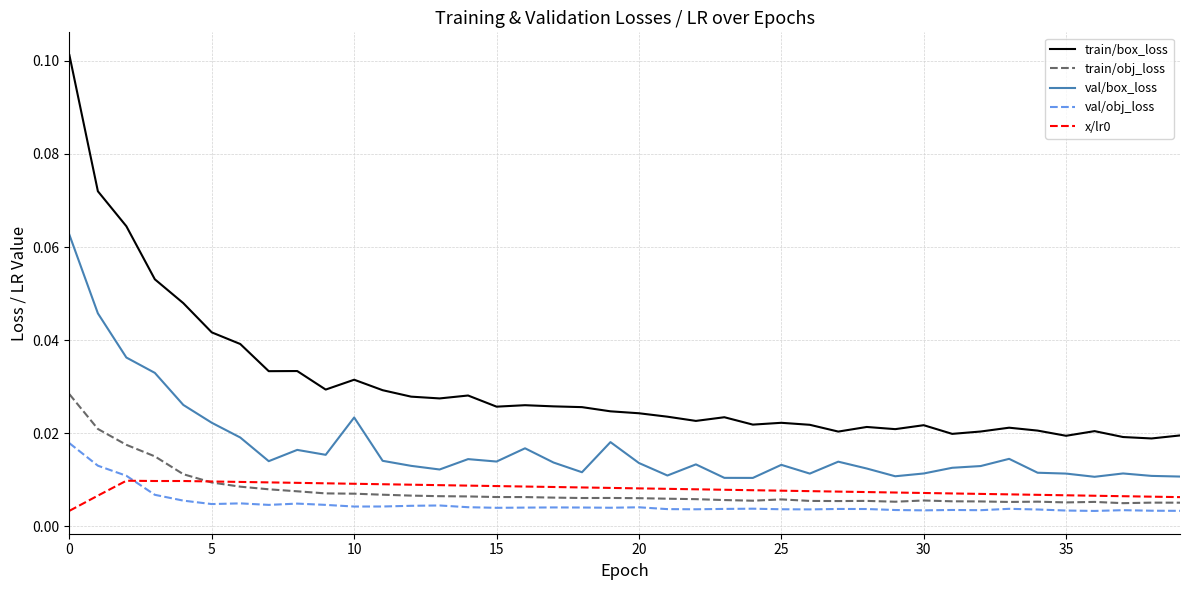

Count the number of categories in the chart.

40